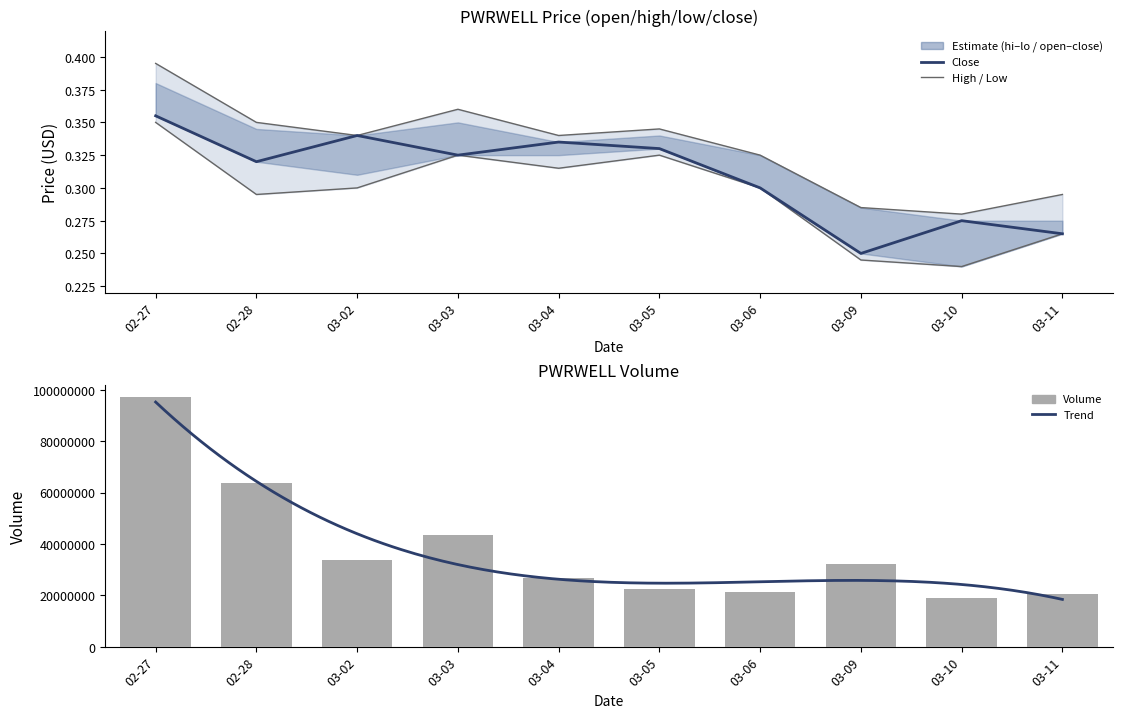

Which series has the widest spread of values?

high